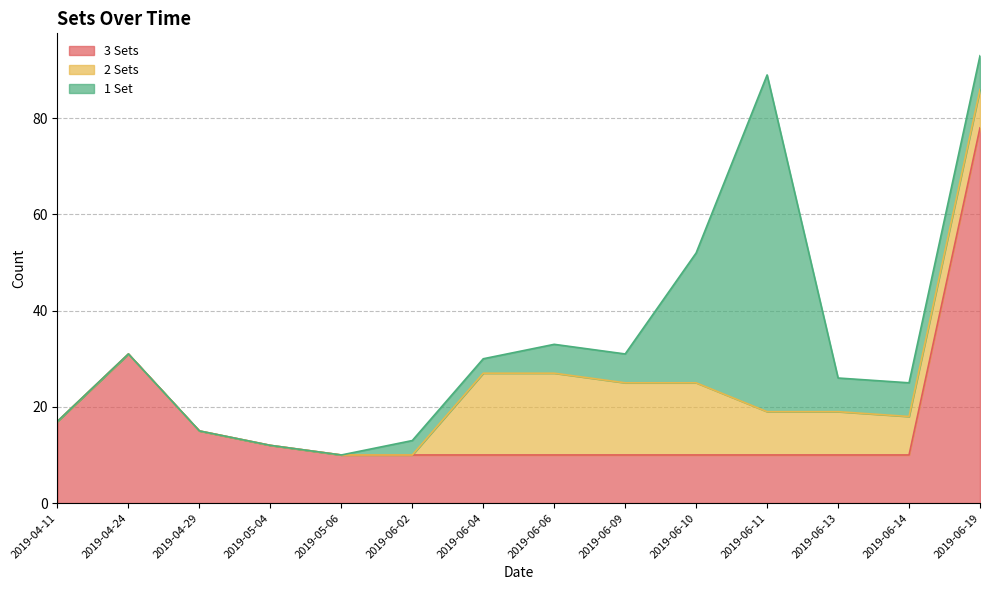

Between 2019-06-11 and 2019-06-19, which series saw the biggest shift?

3 Sets